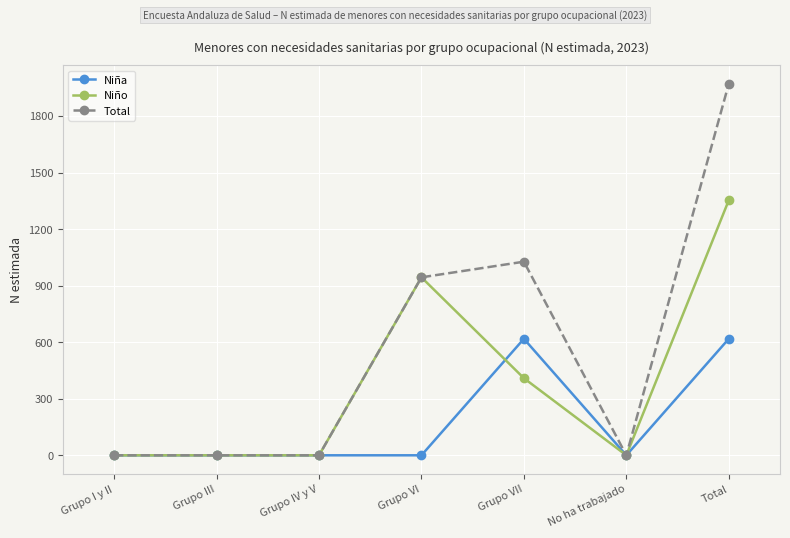

Where is Total nearest to the value 985?

Grupo VI